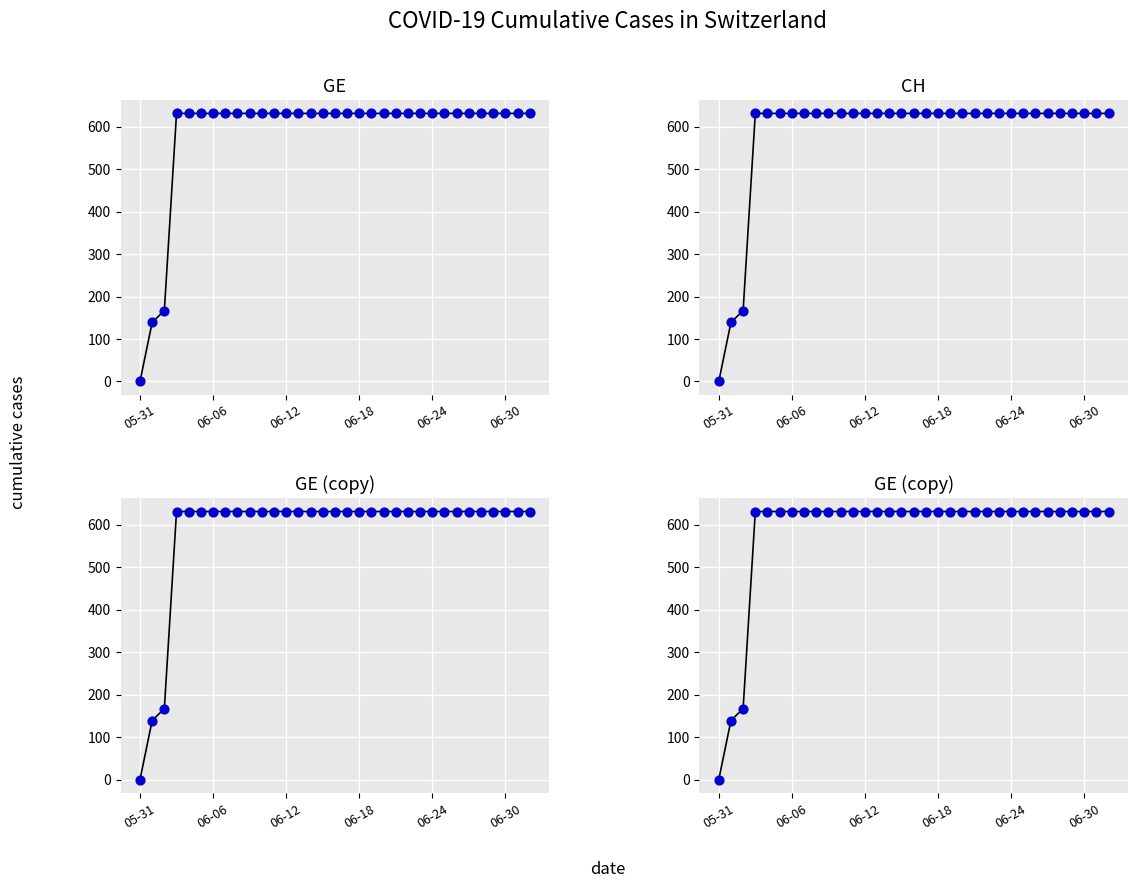

Which series contains the highest Y value?

GE